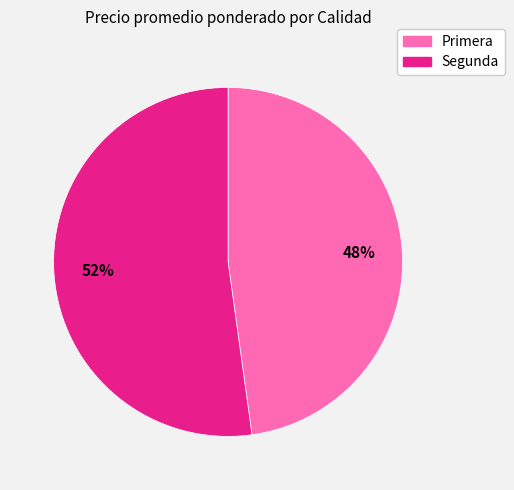

Rank the categories by value from lowest to highest.

Primera, Segunda